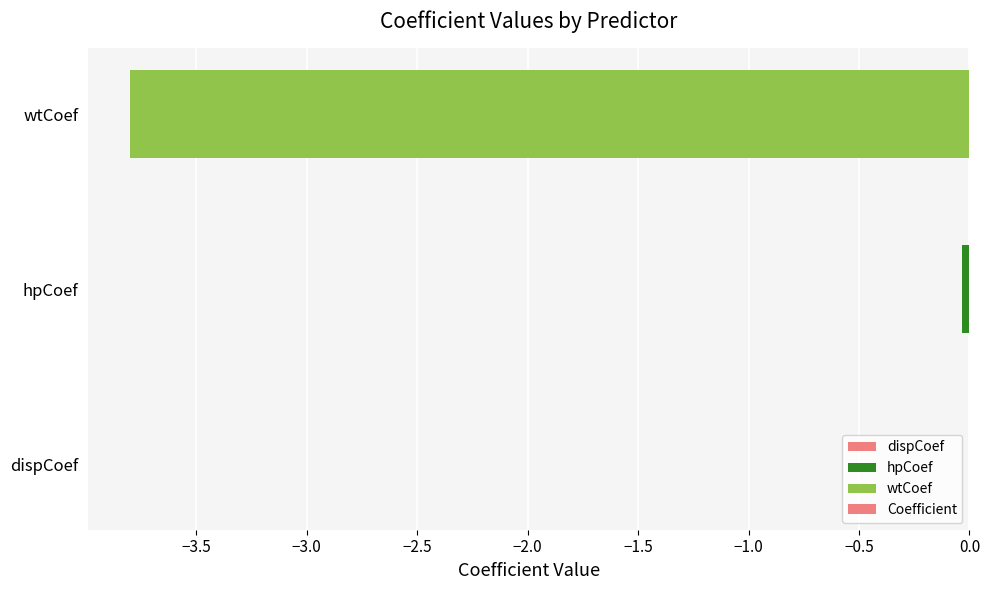

What is the sum of all values?

-3.8